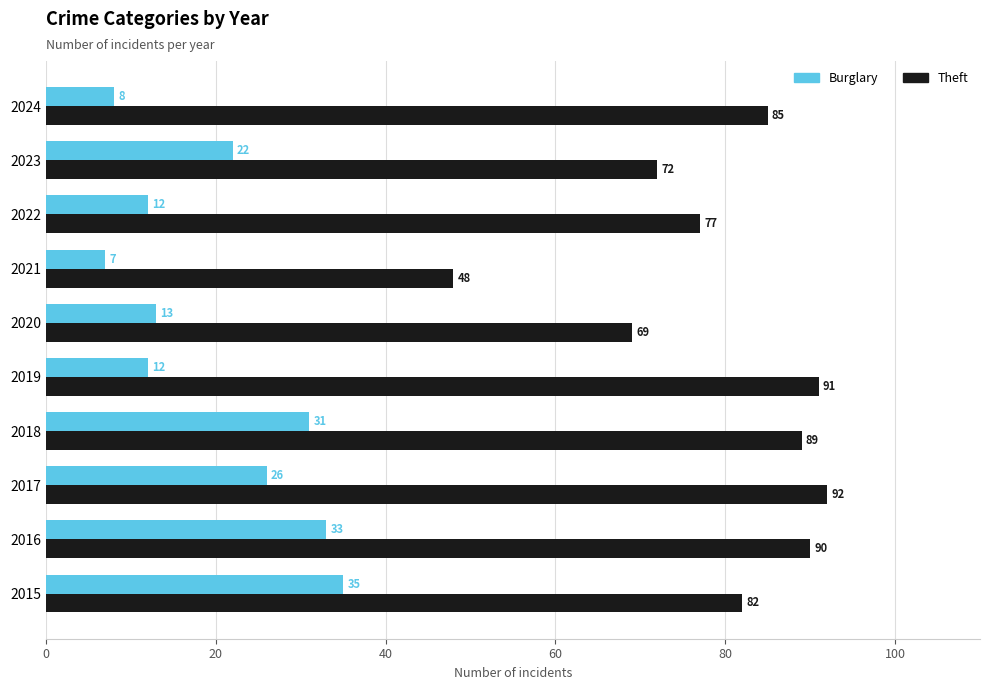

Count the number of data series in this chart.

2